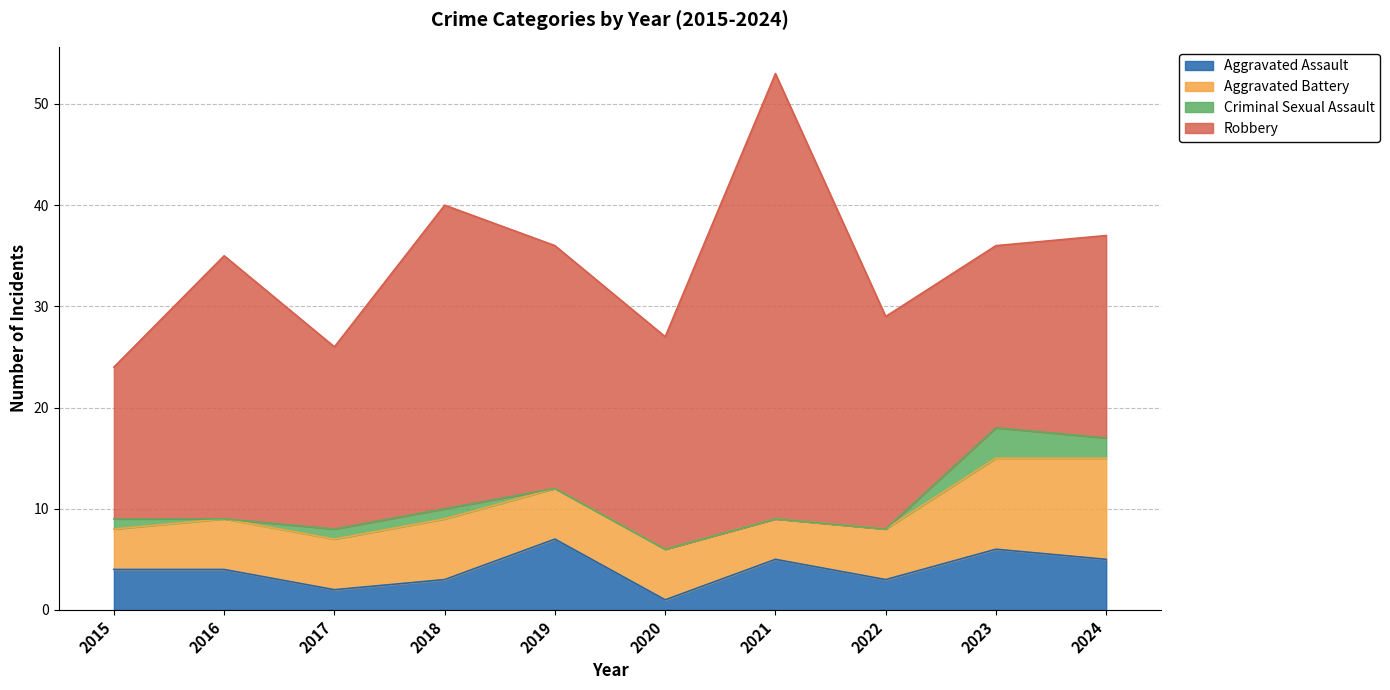

Reading right to left, transcribe all the data shown in this chart.

Aggravated Assault: 5	6	3	5	1	7	3	2	4	4
Aggravated Battery: 10	9	5	4	5	5	6	5	5	4
Criminal Sexual Assault: 2	3	0	0	0	0	1	1	0	1
Robbery: 20	18	21	44	21	24	30	18	26	15